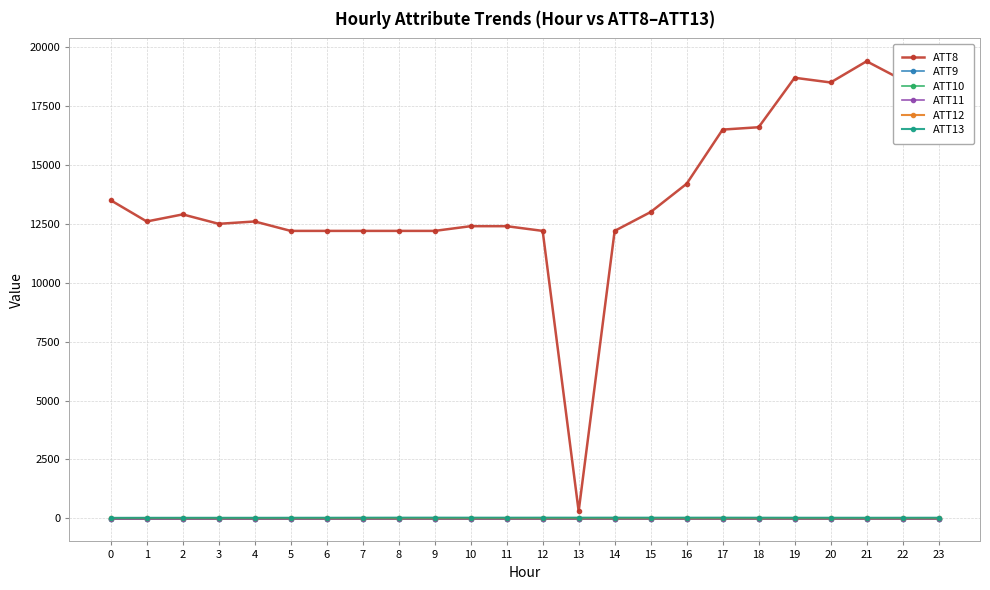

List the labels in order of ATT11 value, largest first.

0, 1, 2, 3, 4, 5, 6, 7, 8, 9, 10, 11, 12, 13, 14, 15, 16, 17, 18, 19, 20, 21, 22, 23